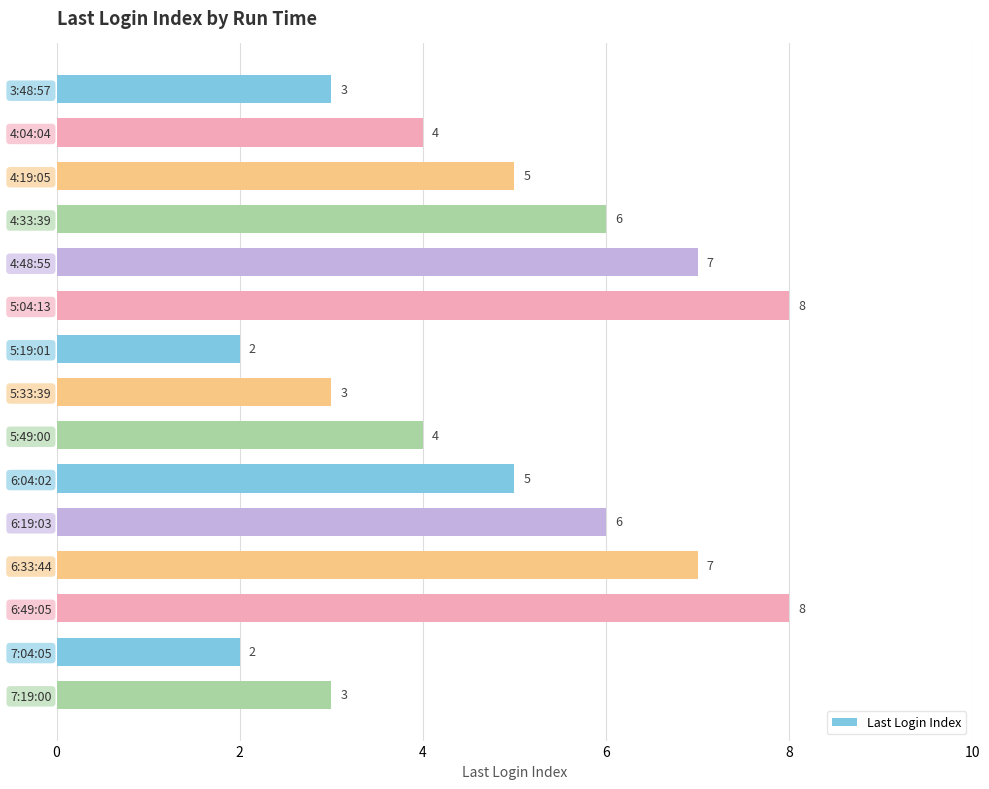

What is the ratio of the value at 7:19:00 to the value at 6:04:02?

0.6